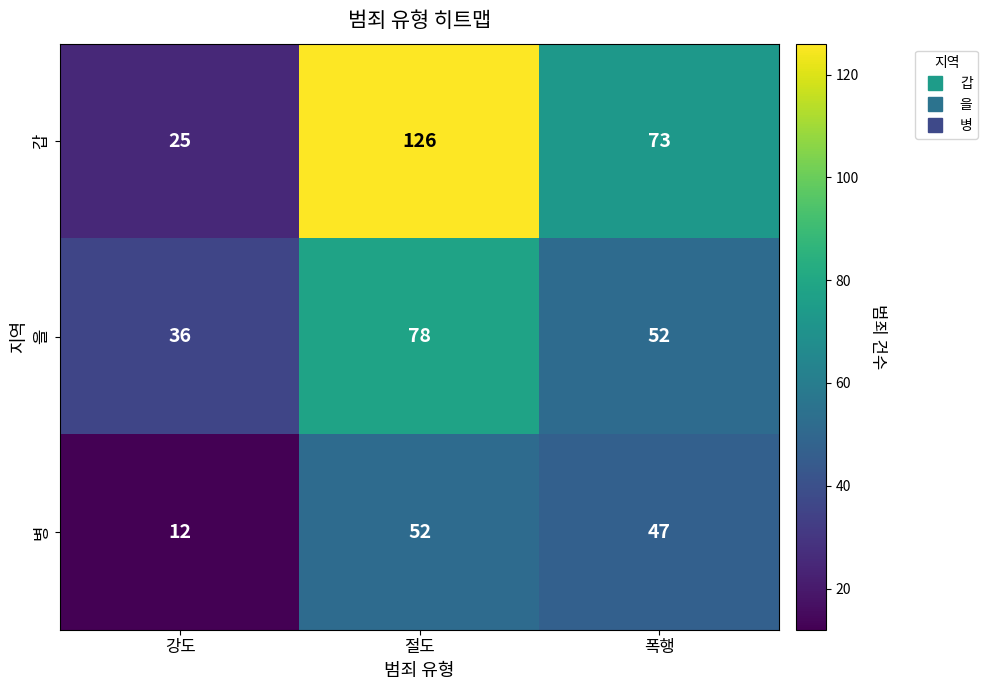

How many series are shown in this chart?

3